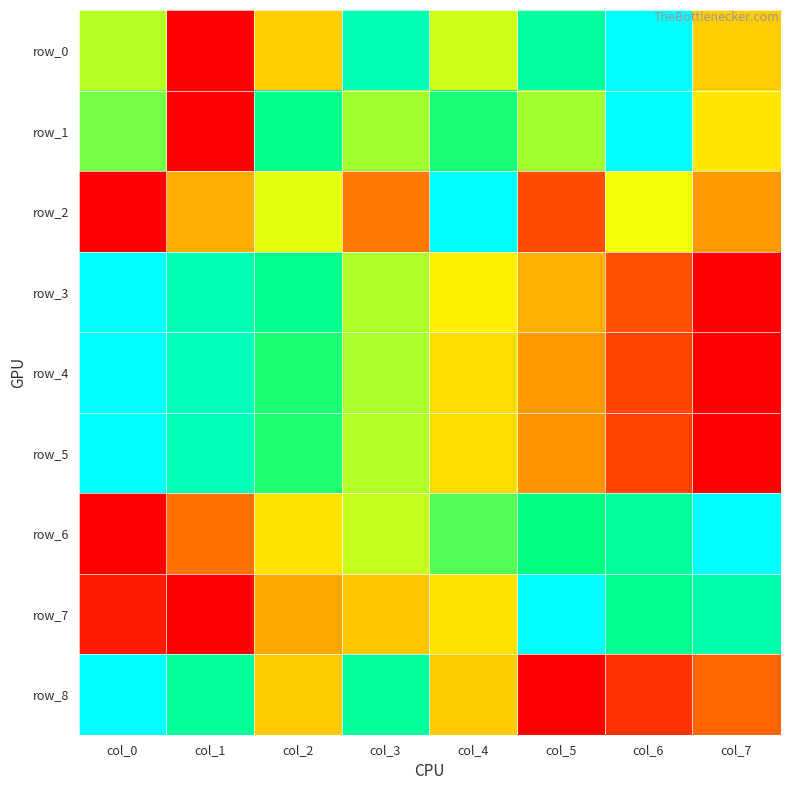

What is the maximum value for row_4?

1.0